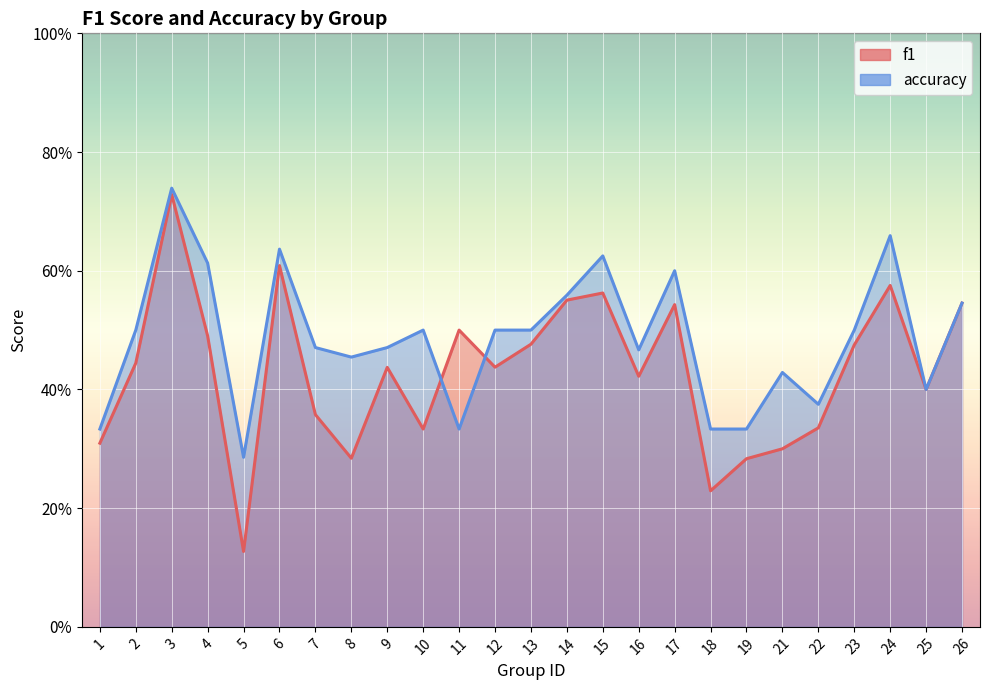

What is the highest value of the accuracy series?

0.7